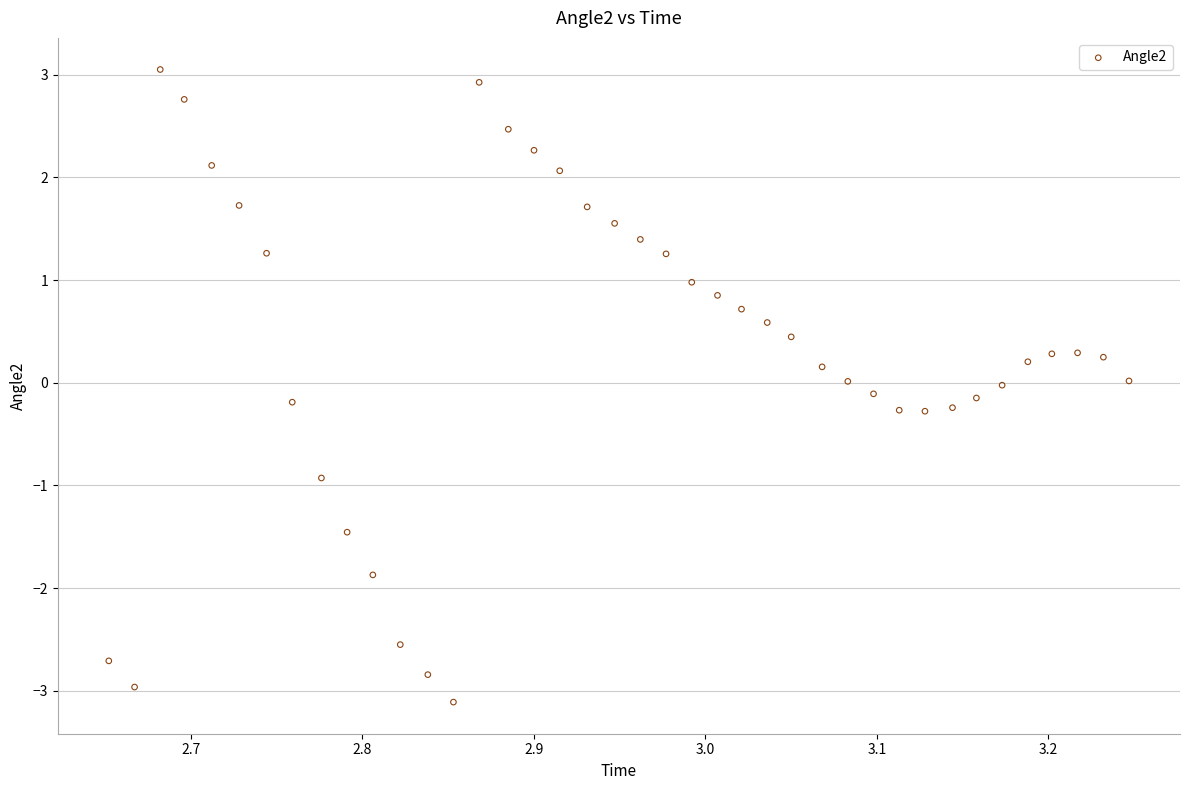

What is the range of Y values (max minus min)?

6.2